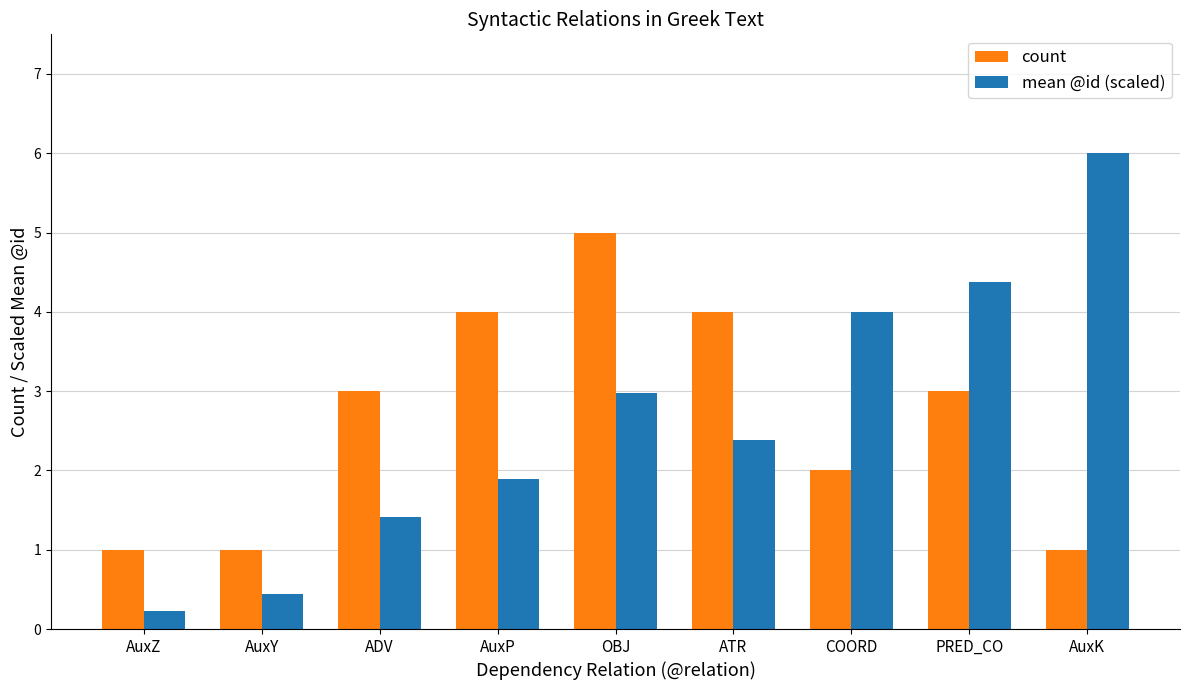

Which label corresponds to the smallest value in the chart?

AuxZ